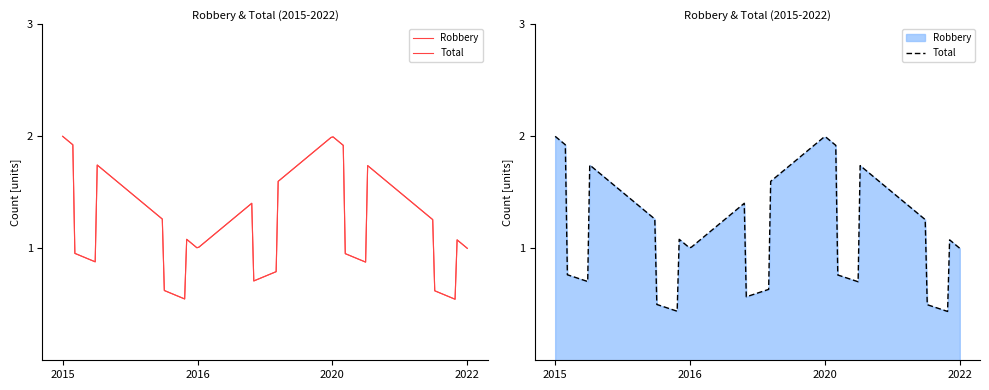

Between 2020 and 2016, which is larger?

2020